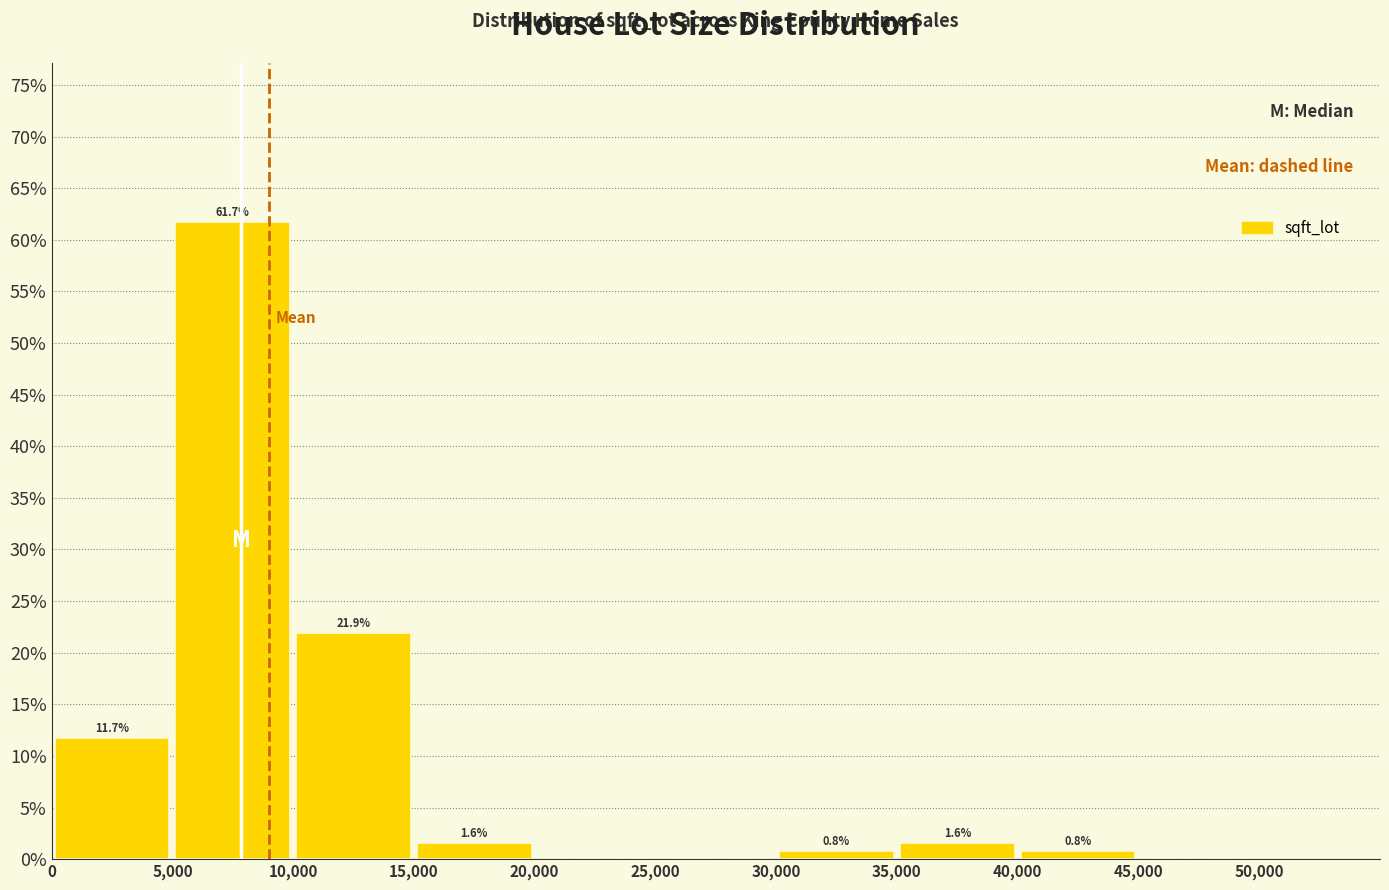

Which range on the x-axis has the tallest bar?

5,000 to 10,000